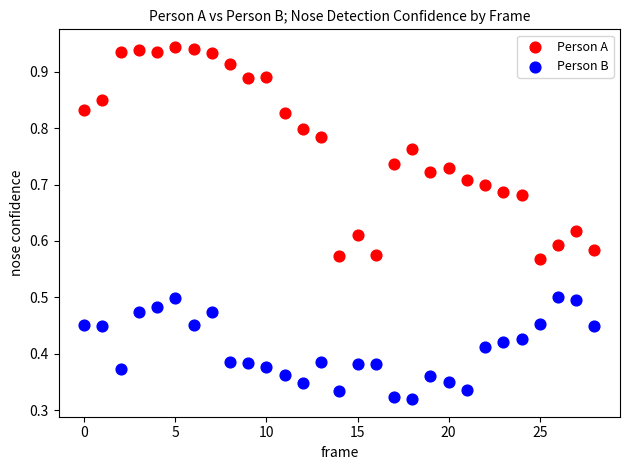

Which series reaches the maximum Y coordinate?

Person A